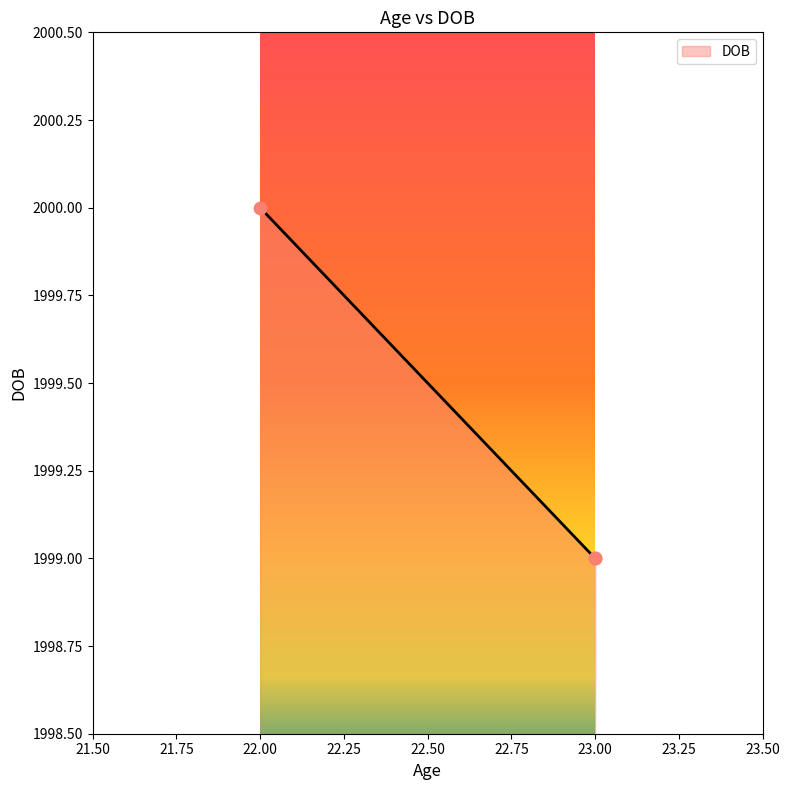

What is the change in value from 22 to 23?

-1